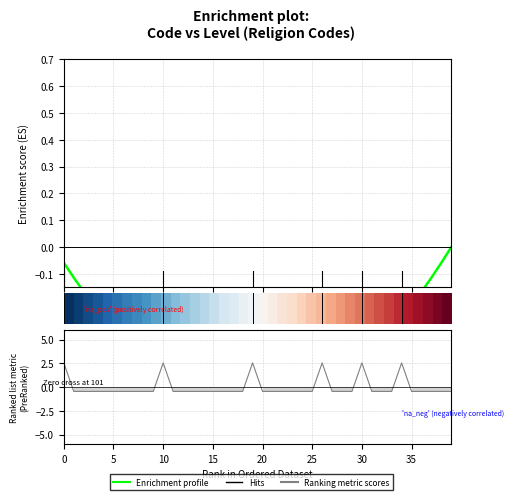

How many lines are shown in the chart?

2